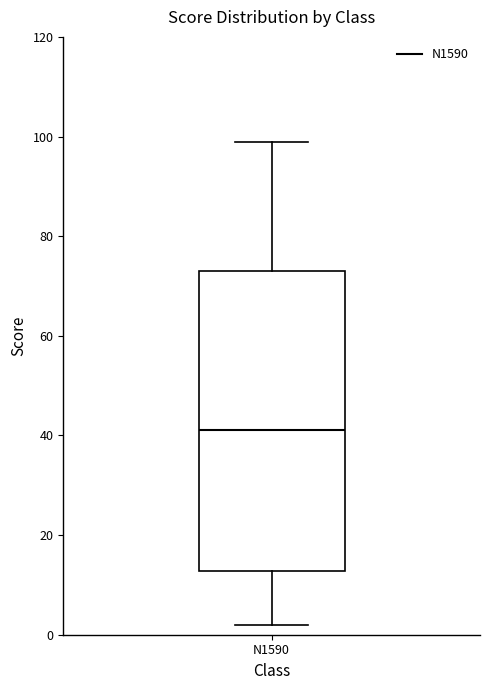

Where does the upper whisker of the box for N1590 end on the y-axis? The values are not printed on the chart, so give them approximately, as read against the axis.

100